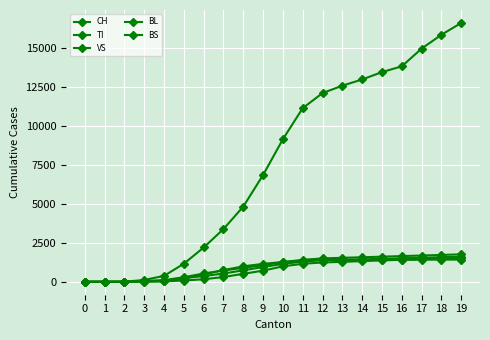

What is the total value across all series at 6?

3727